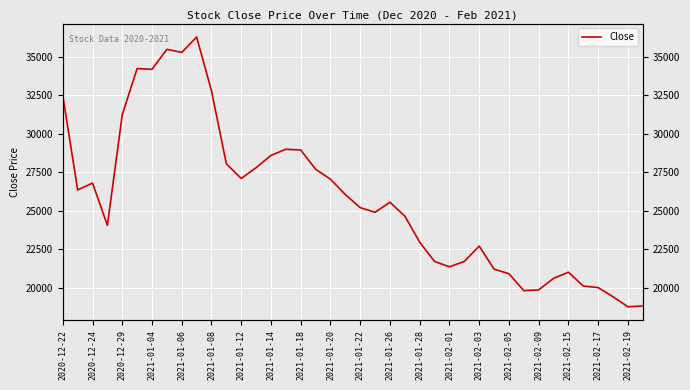

What is the value of the 21st point from the left?

25200